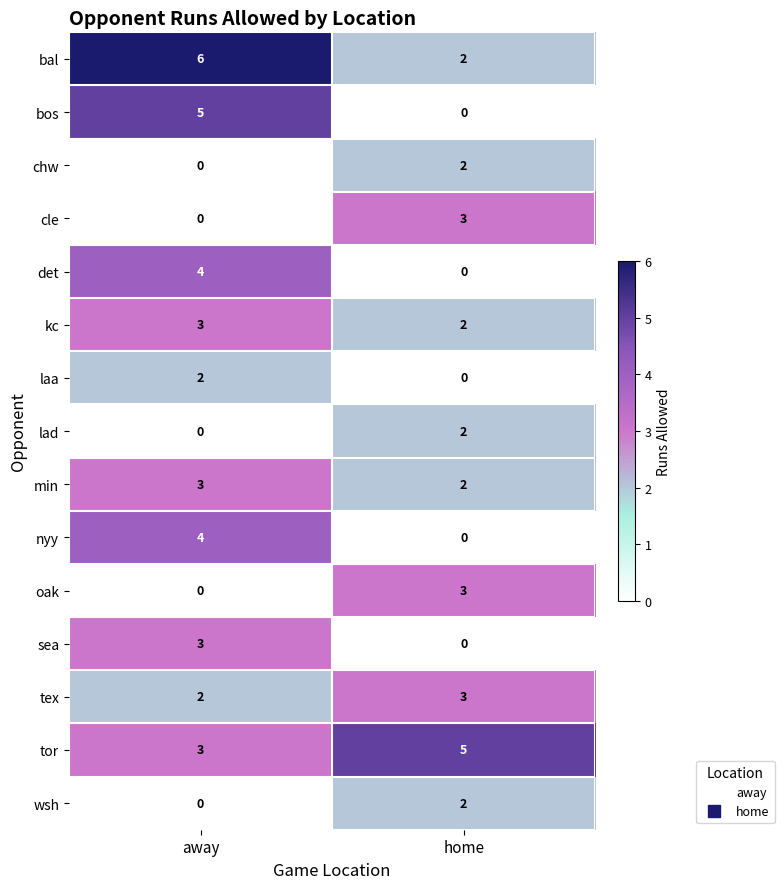

What is the total value across all series at away?

35